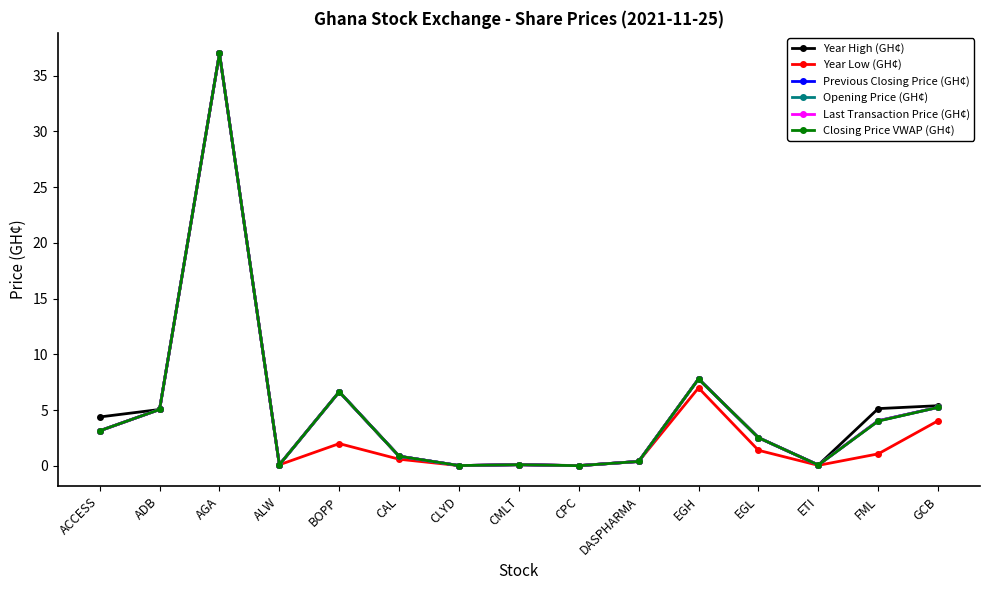

Does the chart have visible grid lines?

No